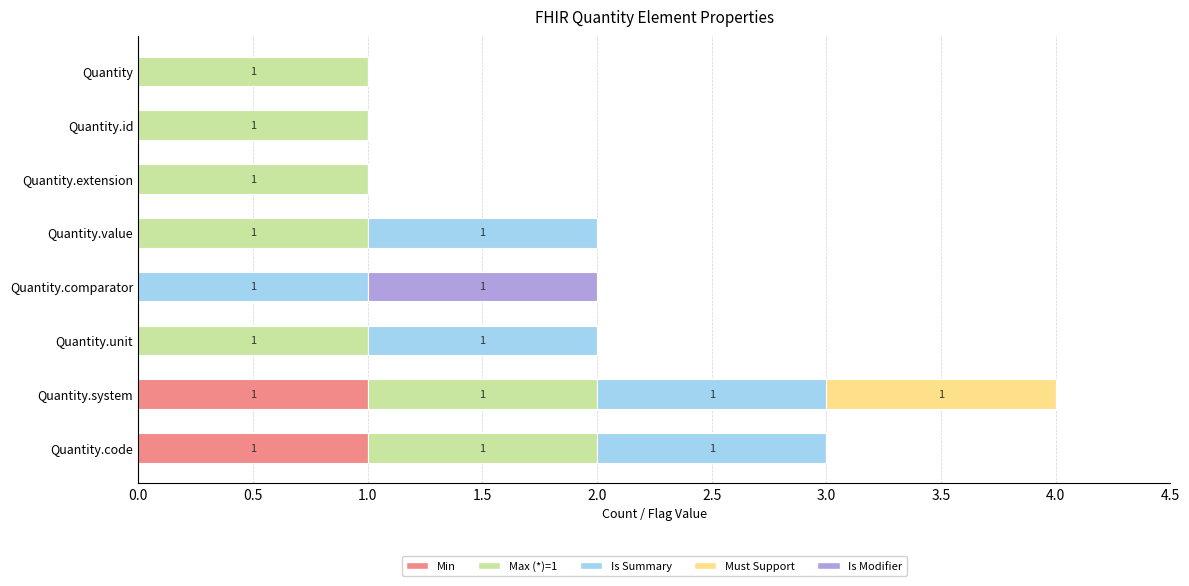

Is it true that Min equals 0 at Quantity.extension?

True